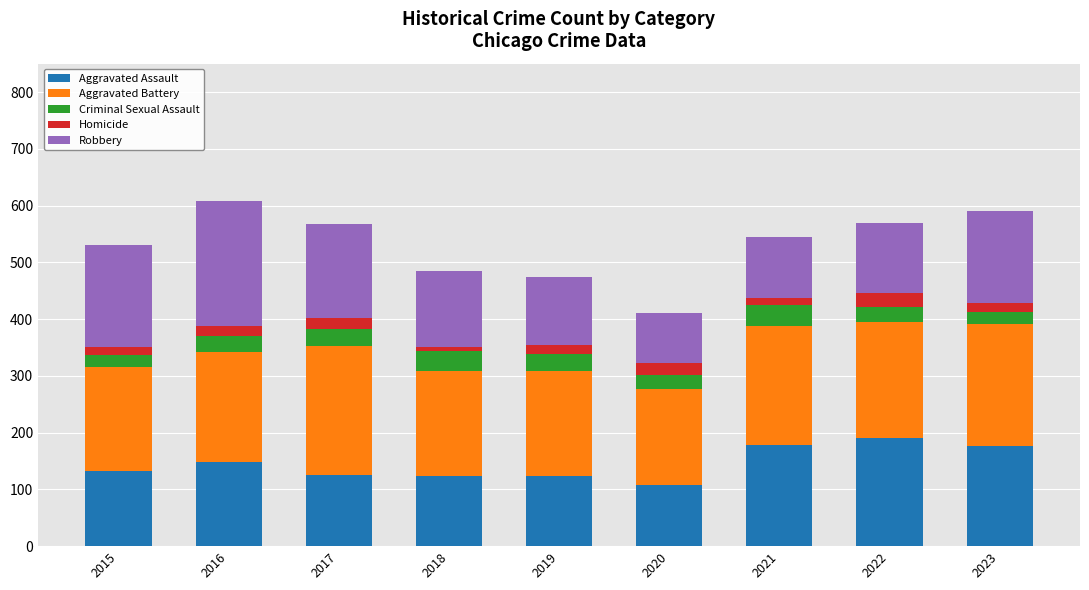

What is the highest value of the Aggravated Assault series?

190